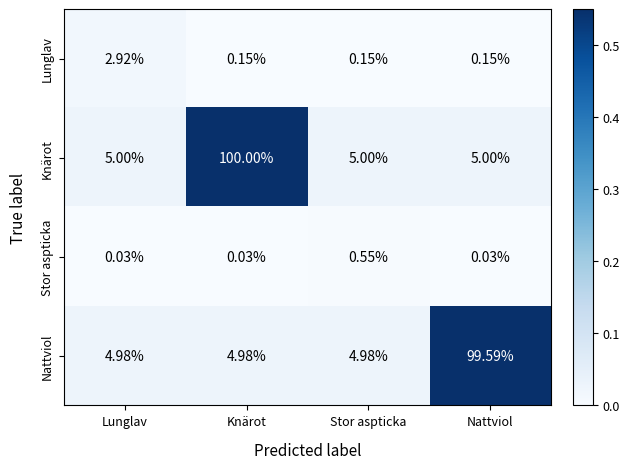

Rank the series at Nattviol from lowest to highest value.

Stor aspticka, Lunglav, Knärot, Nattviol